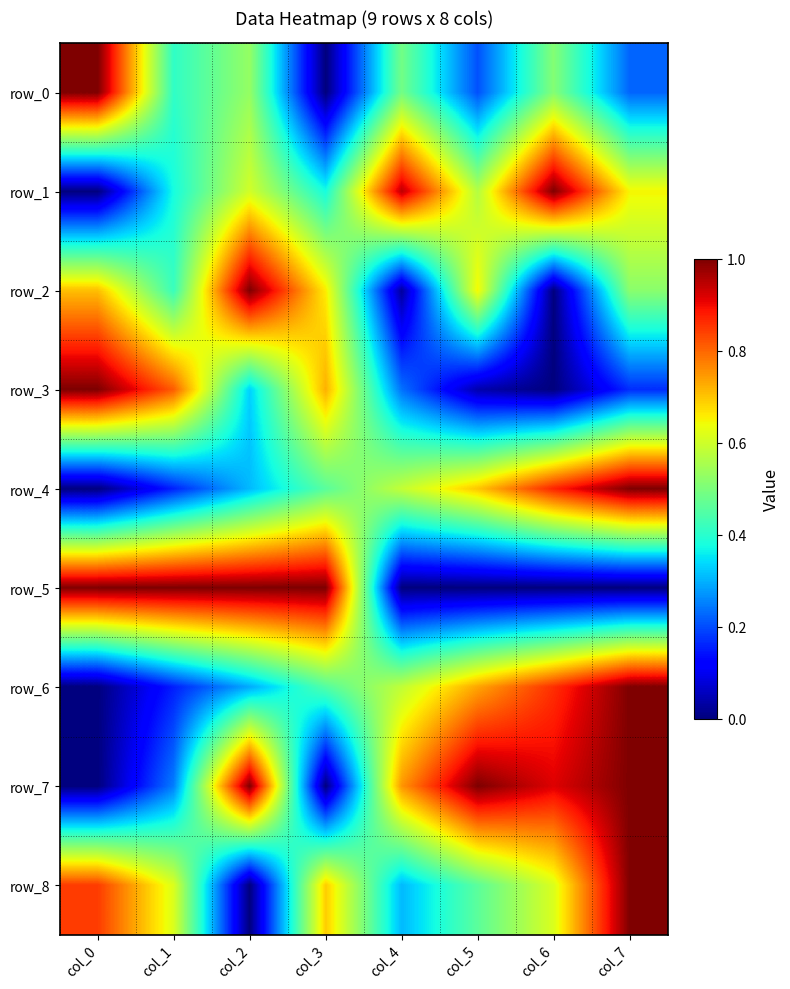

What is the total value across all series at col_3?

4.4